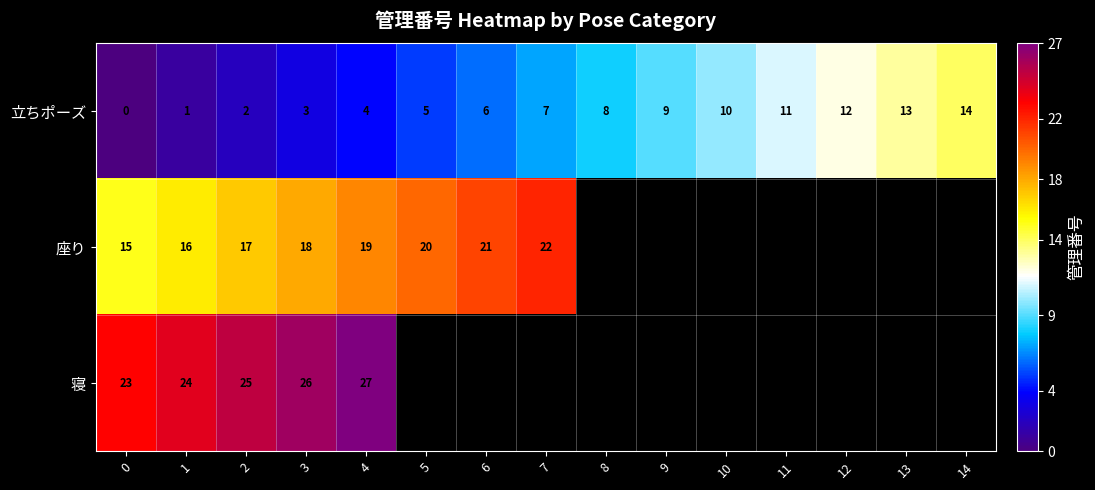

True or false: 寝 has a value of 25 at 2.

True